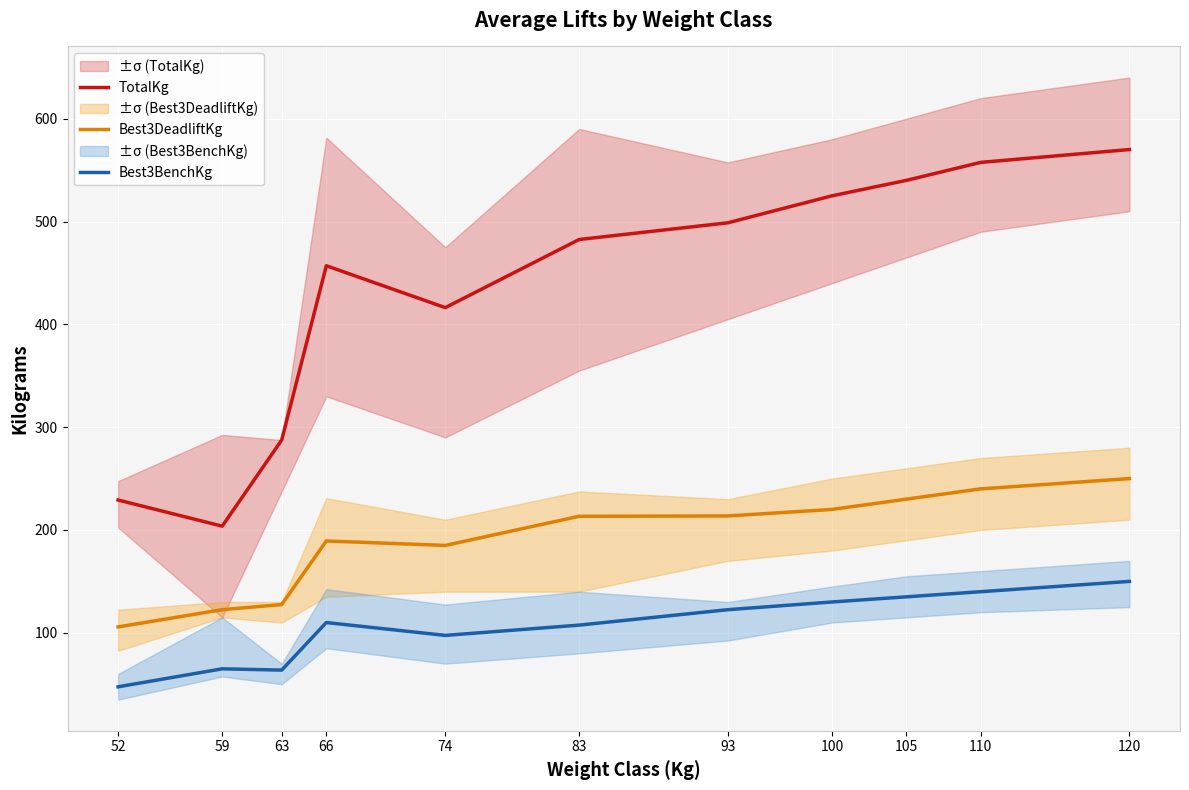

Is it true that Best3DeadliftKg equals 212.0 at 63?

False